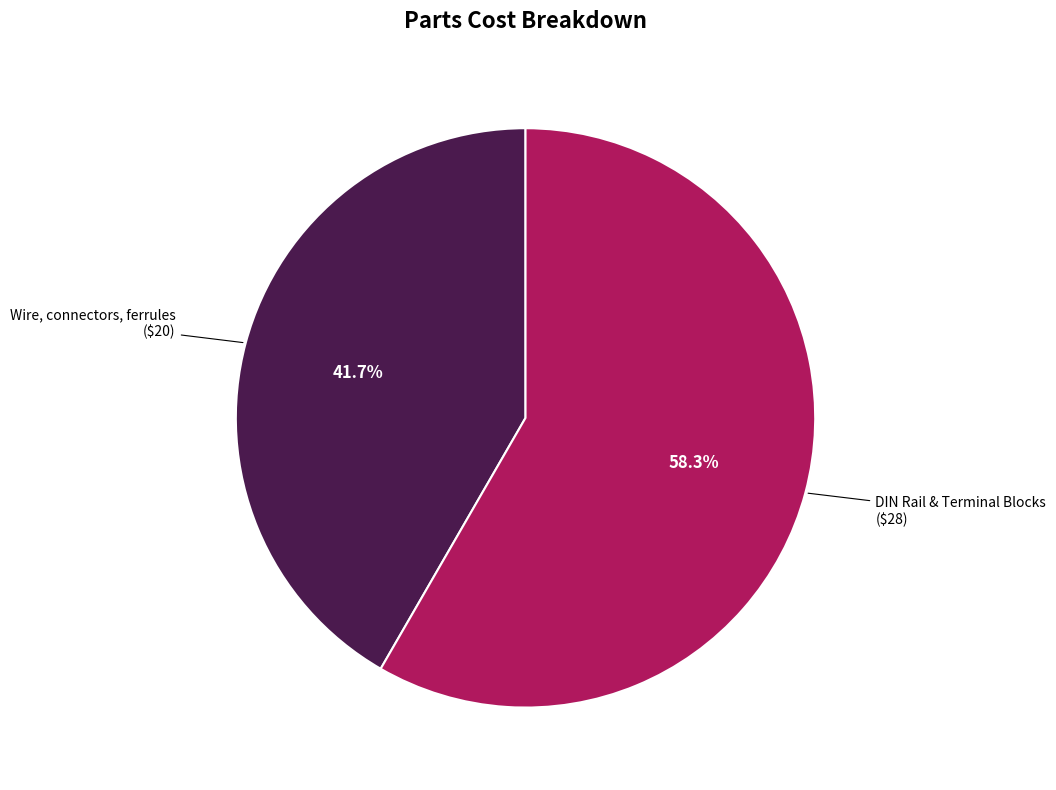

The DIN Rail & Terminal Blocks slice represents 45% of the pie. True or false?

False